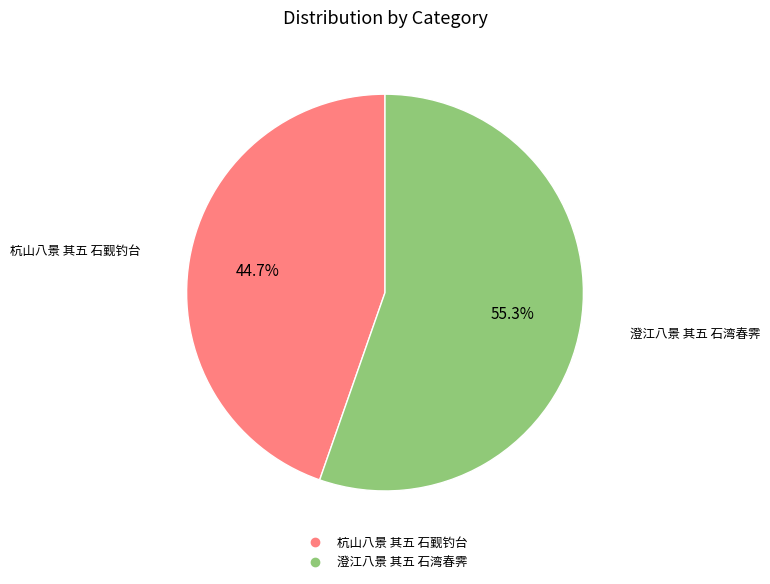

Which slice represents more than half of the pie?

澄江八景 其五 石湾春霁